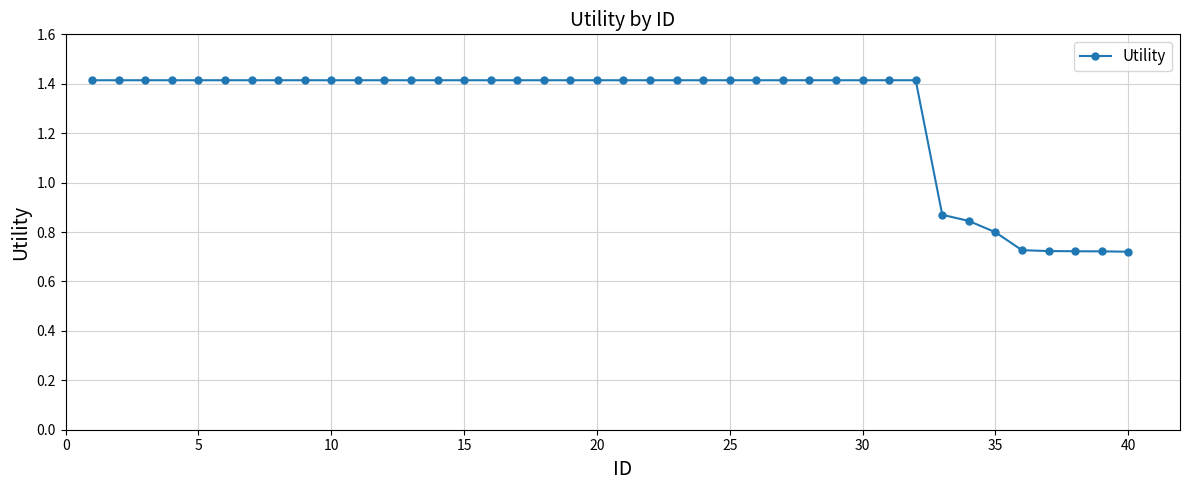

What is the greatest value displayed?

1.4